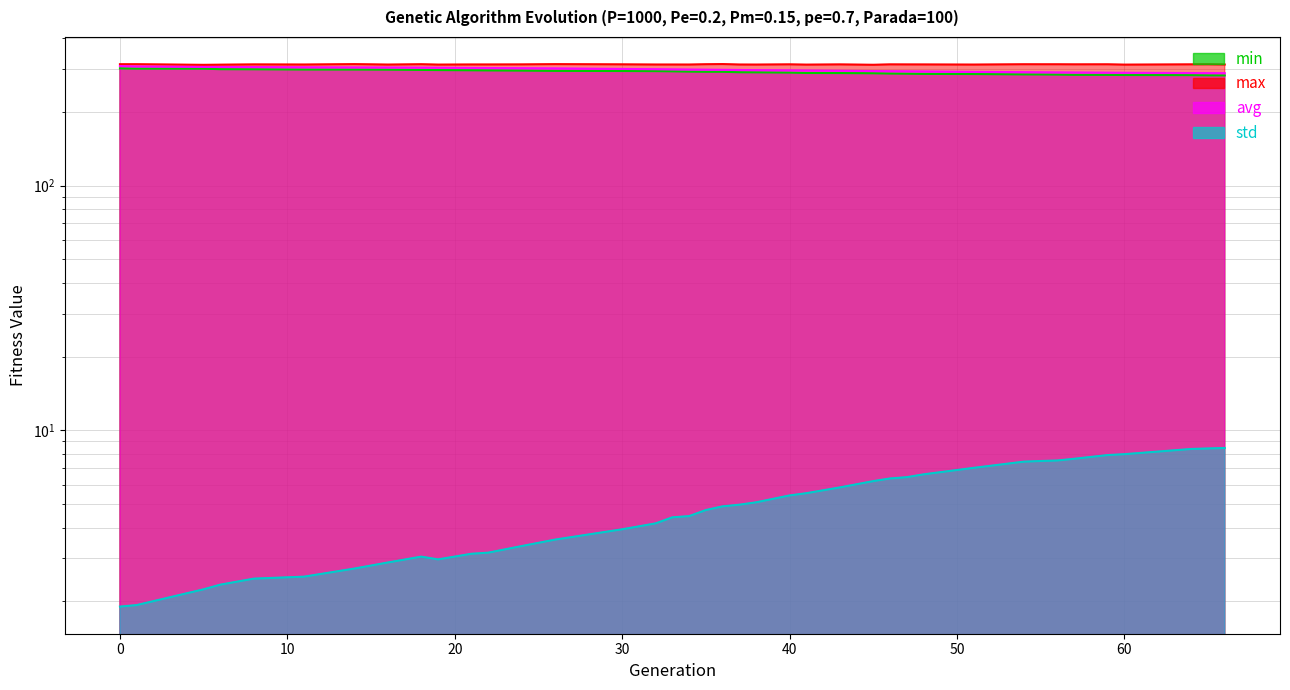

Is the value of avg at 60 greater than the value of min at 21?

No